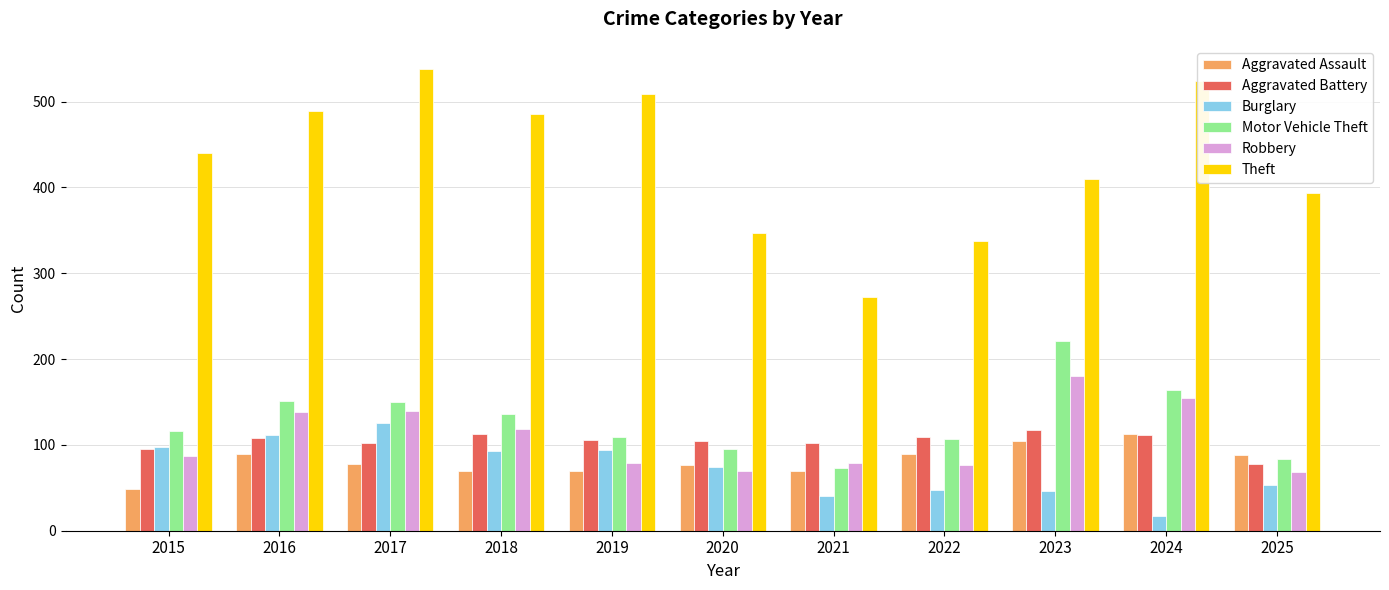

What is the maximum value shown in the chart?

538